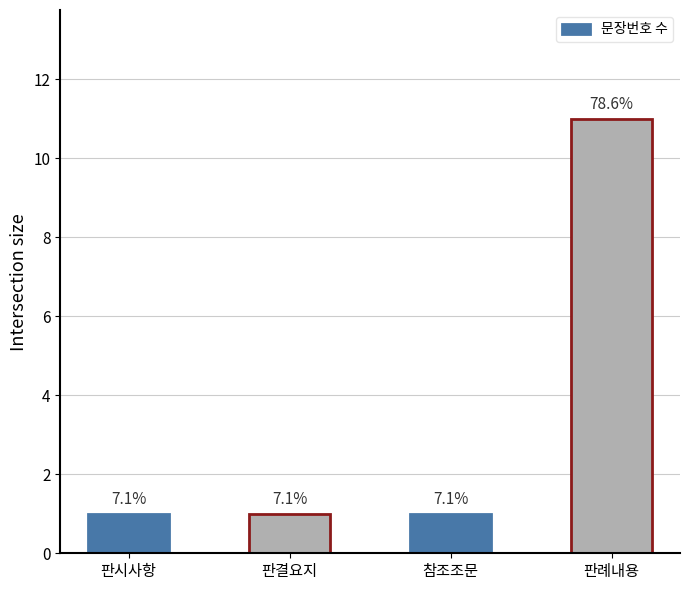

List the labels in order of value, smallest first.

판시사항, 판결요지, 참조조문, 판례내용